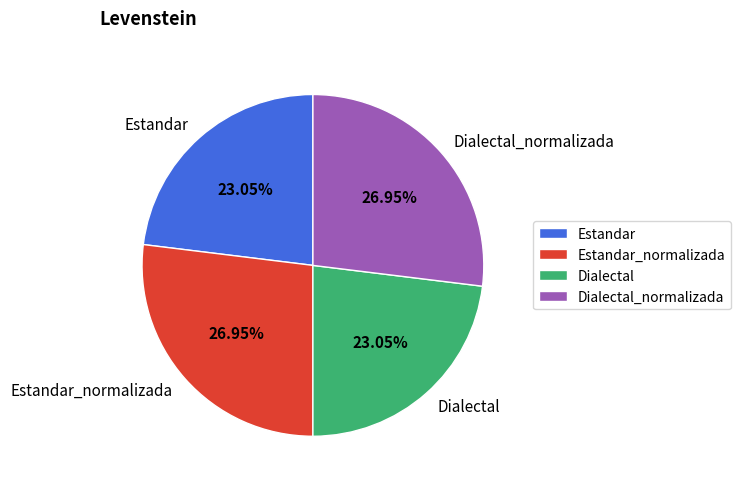

To the nearest percent, what is the difference between the Estandar_normalizada and Estandar slice percentages?

4%